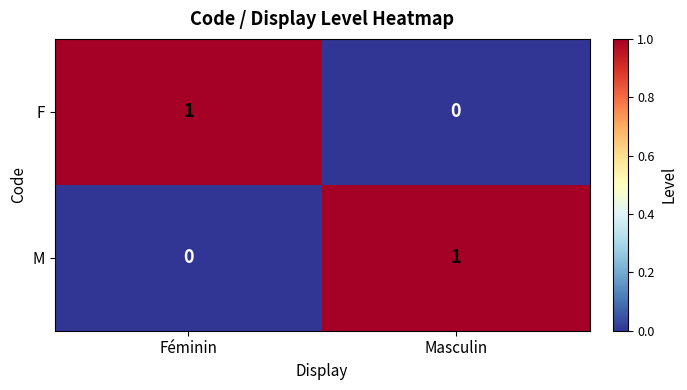

At which label is M closest to 0?

Féminin